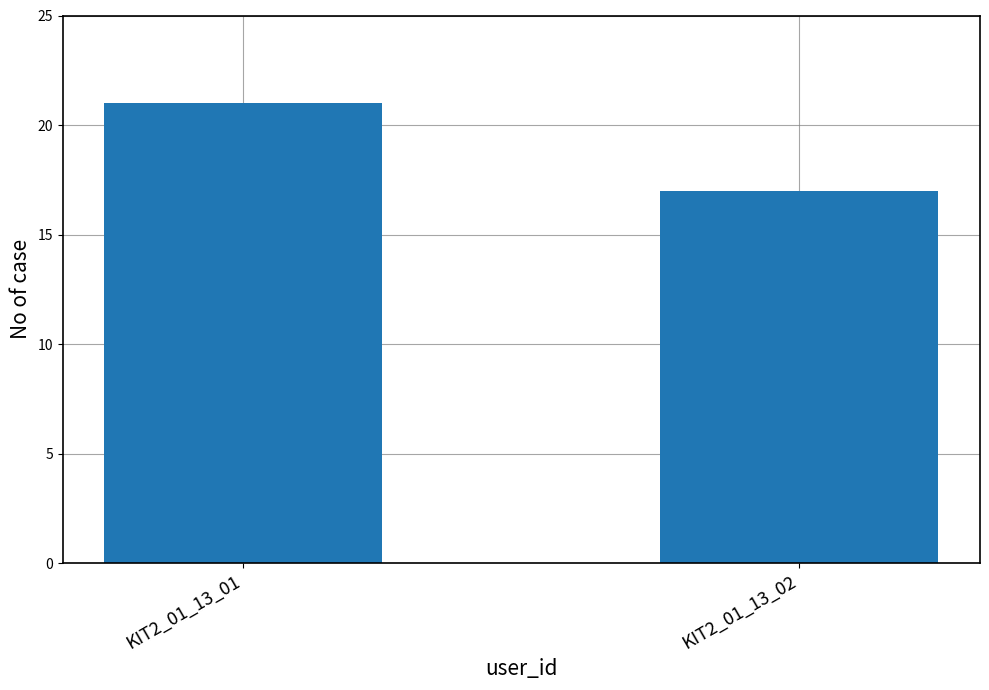

What is the average value?

19